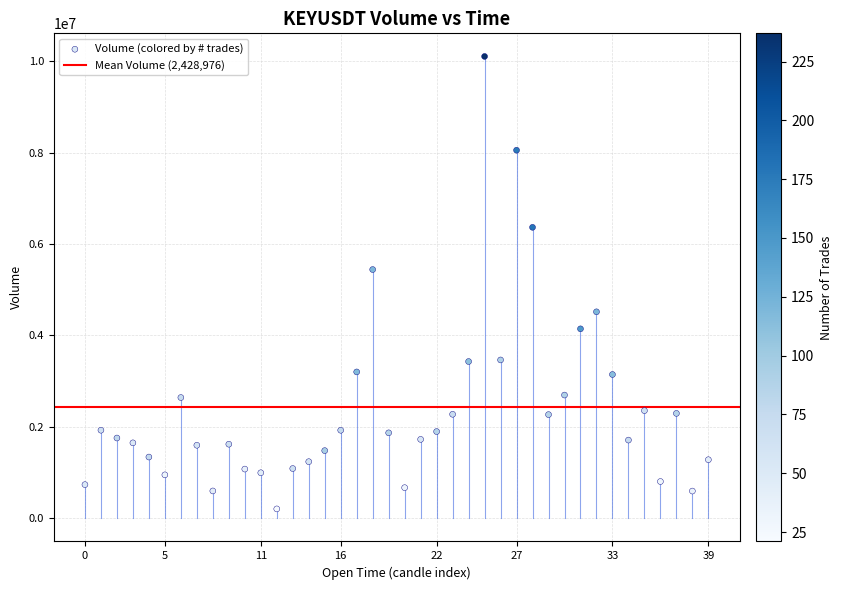

What Y value in the scatter plot is closest to 5153753?

5441027